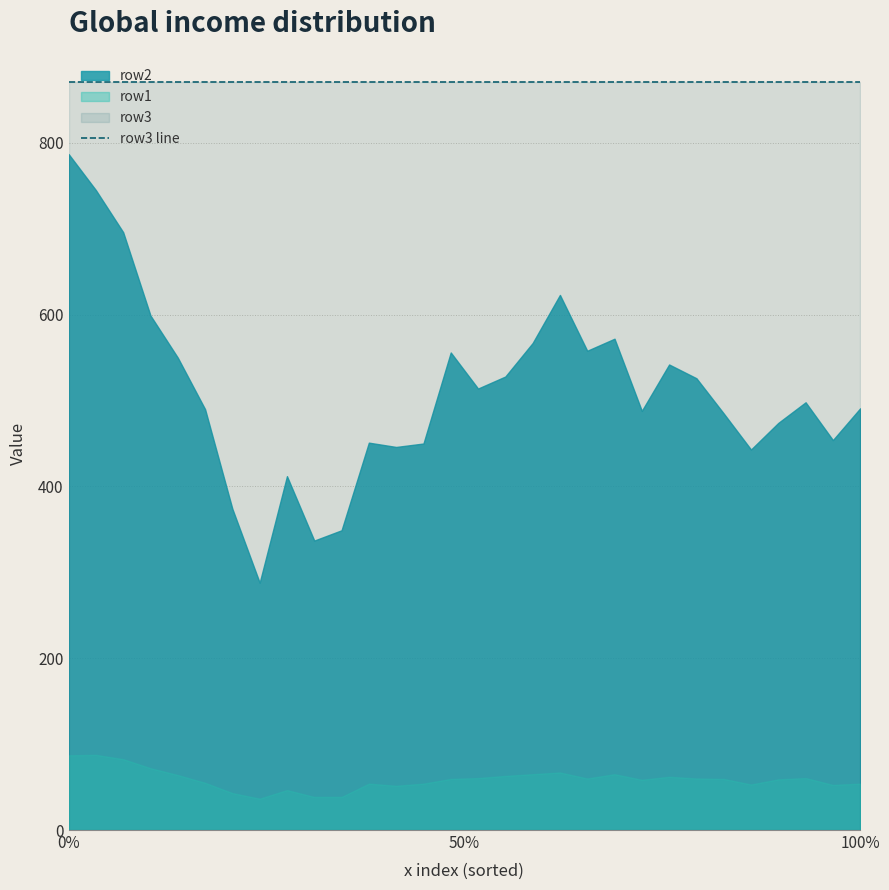

What is the value of the row3 point at the 17th from the left?

871.0